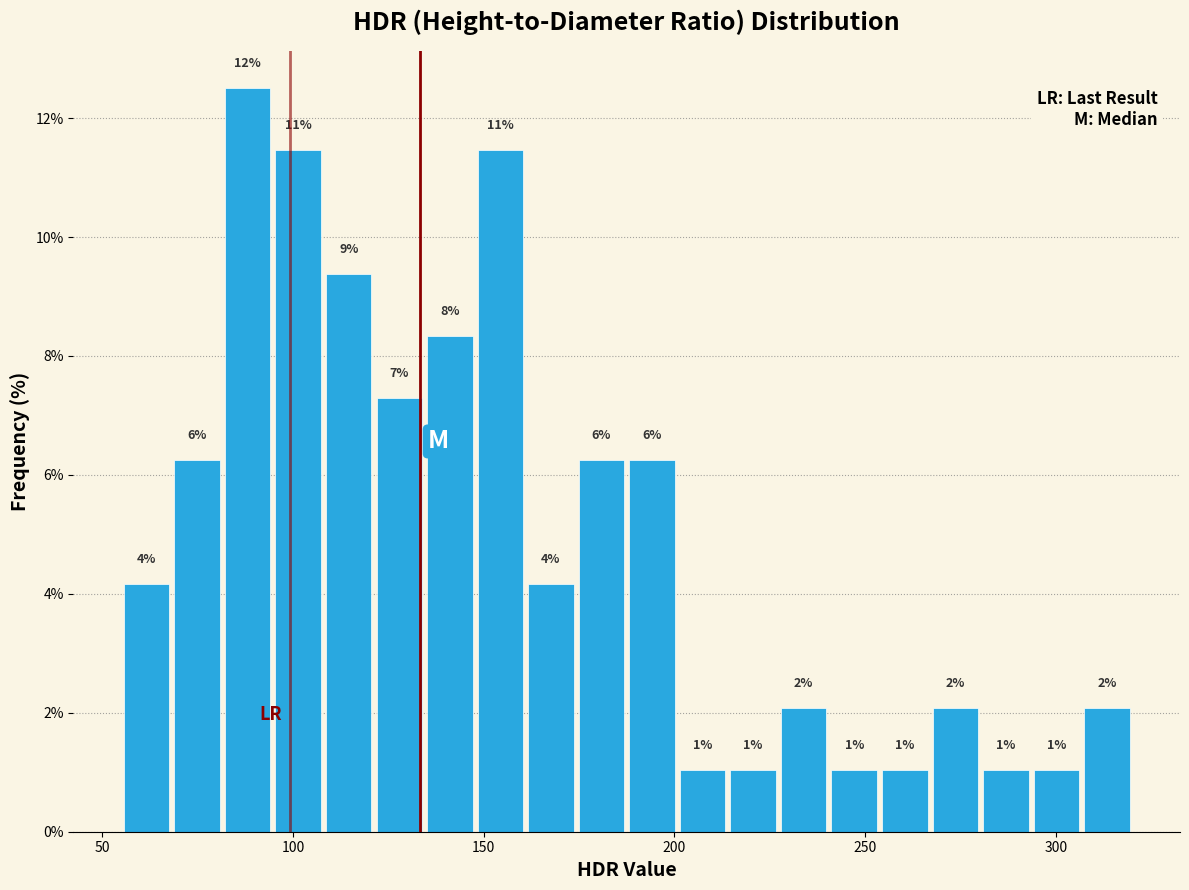

Around what value on the x-axis is the tallest bar? Give the approximate position of its centre, as read against the axis.

90